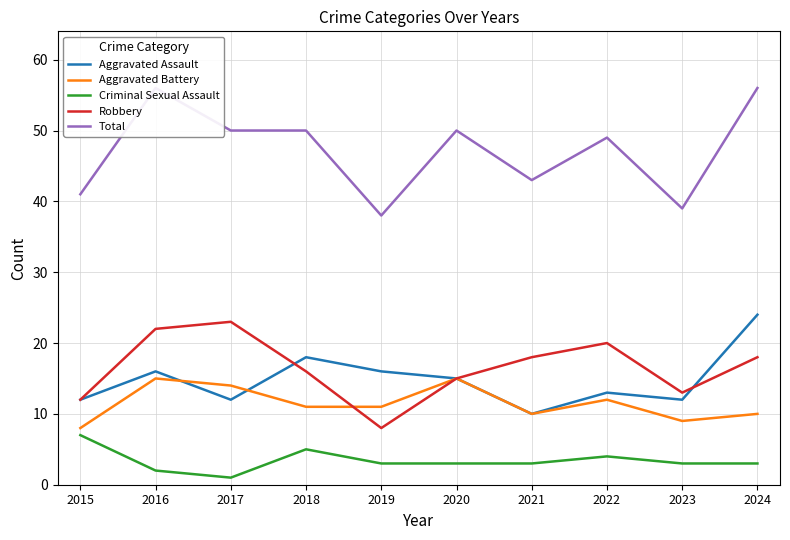

What is the sum of all Robbery values?

165